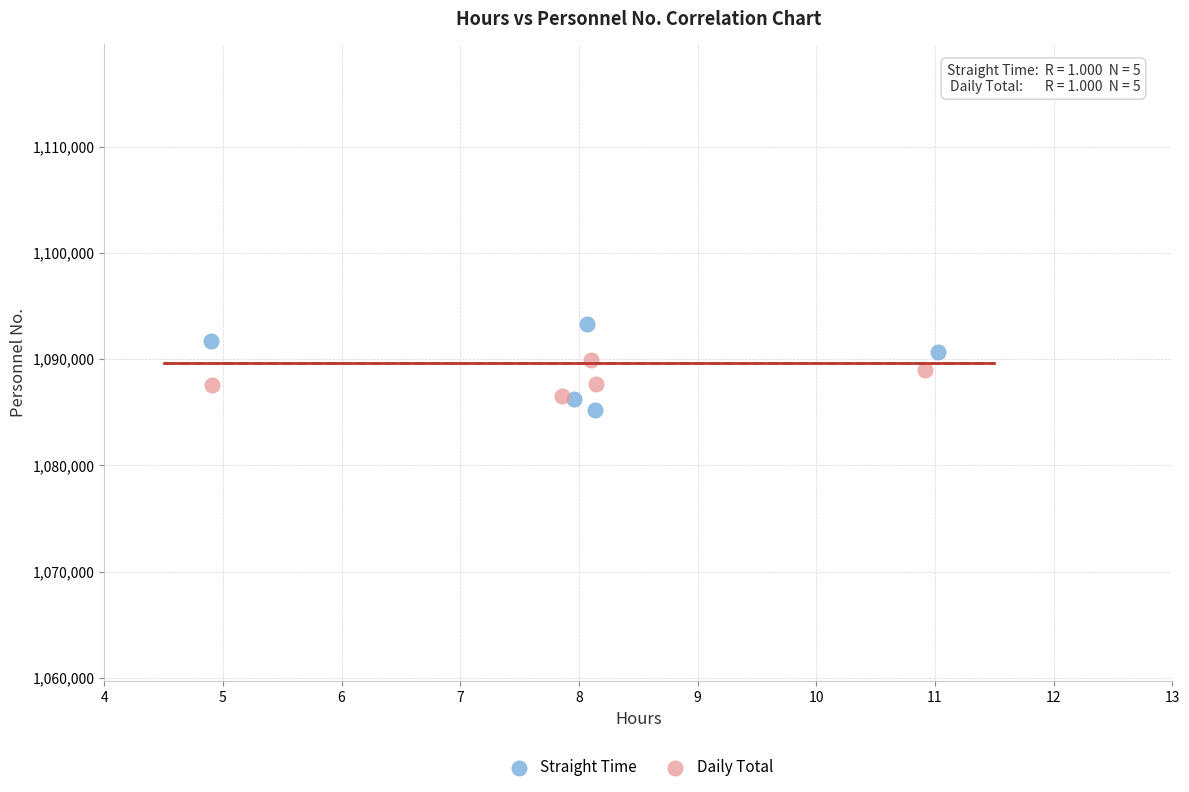

Which series has the widest spread of Y values?

Straight Time